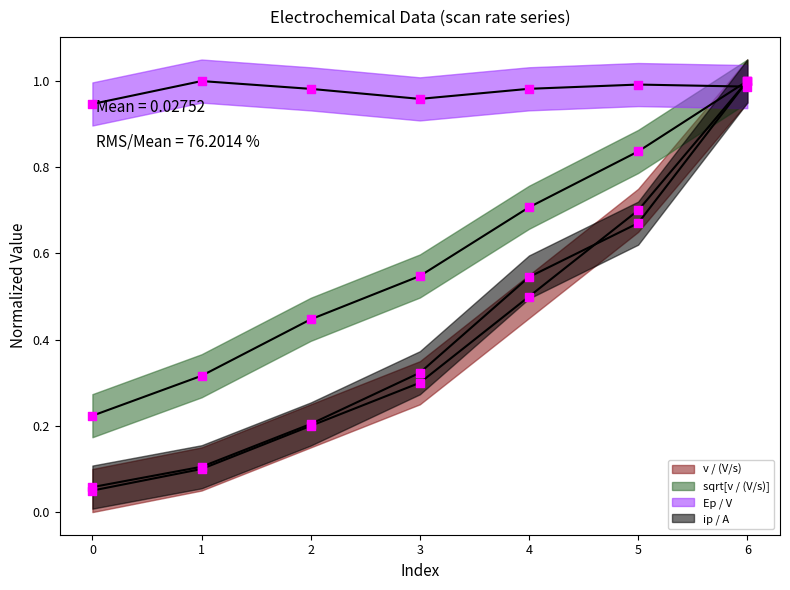

Which series reaches the maximum Y coordinate?

v / (V/s)